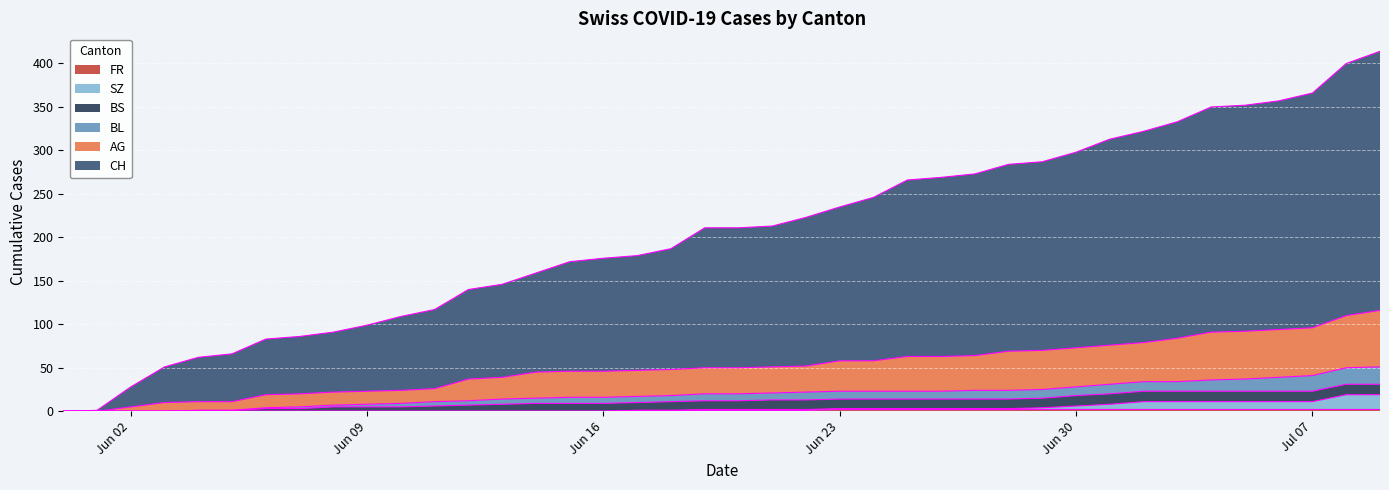

True or false: SZ and CH intersect in this chart.

False